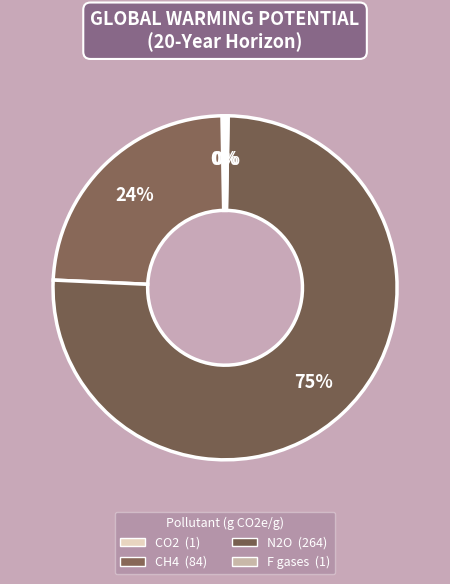

Which slice is the largest?

N2O